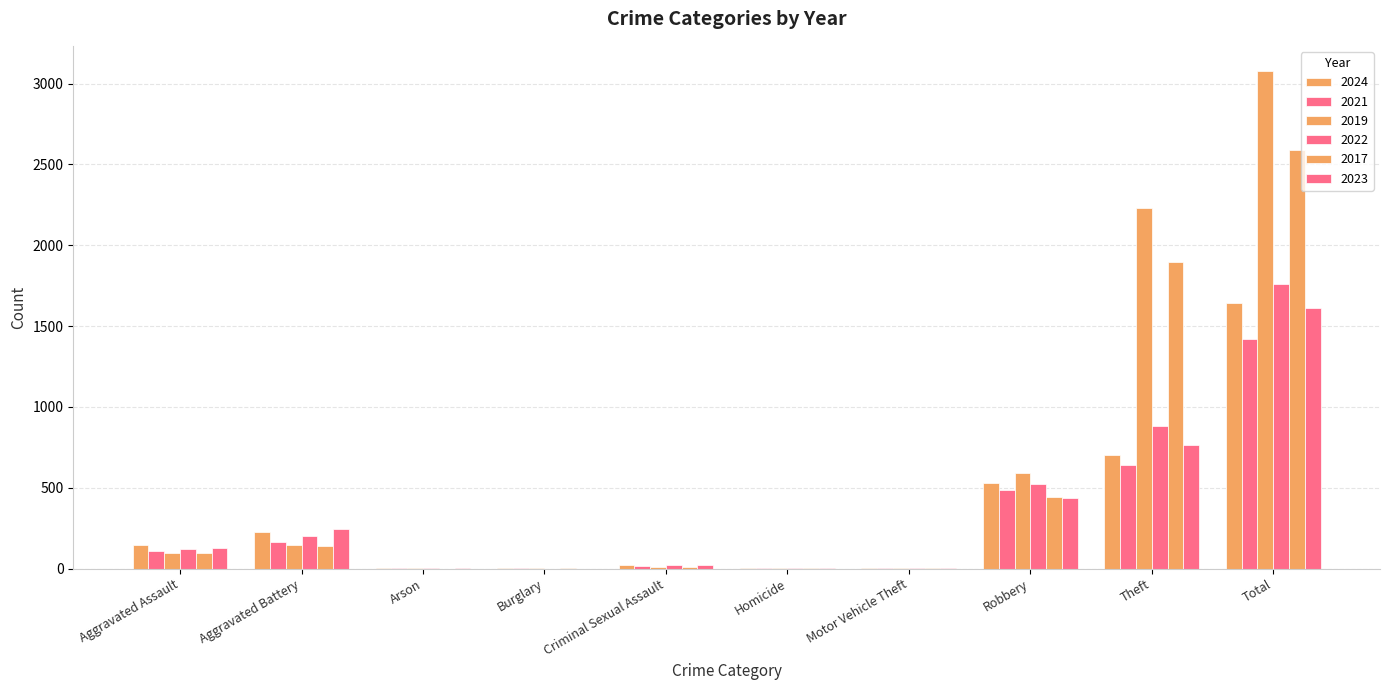

Does the chart contain stacked bars?

No